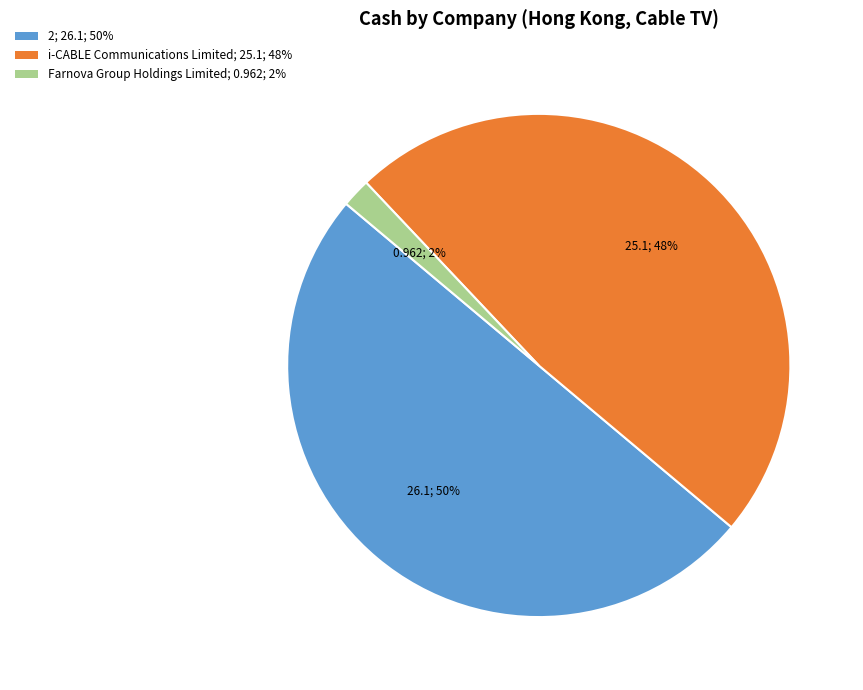

Do 2 and Farnova Group Holdings Limited together represent more than half of the pie?

Yes